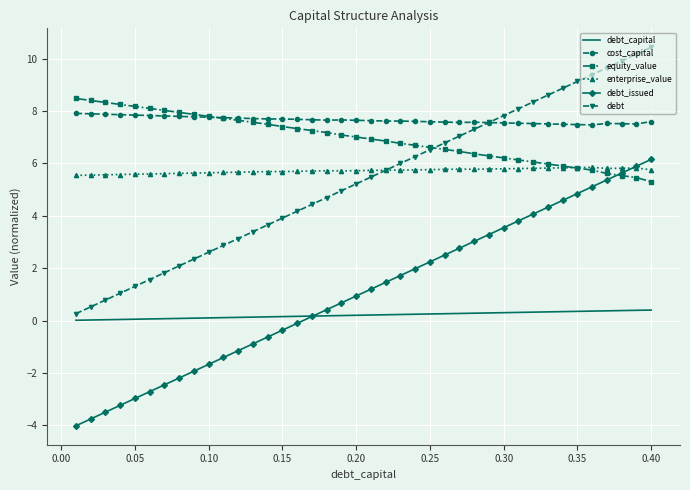

Which series has the largest total across all categories?

cost_capital